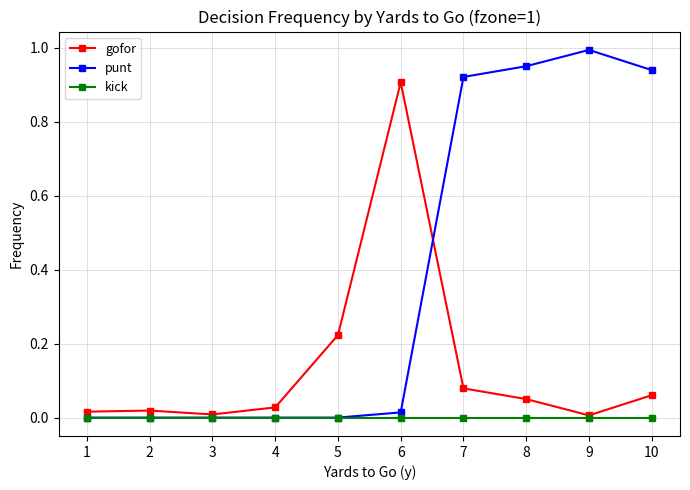

What is the maximum value shown in the chart?

1.0